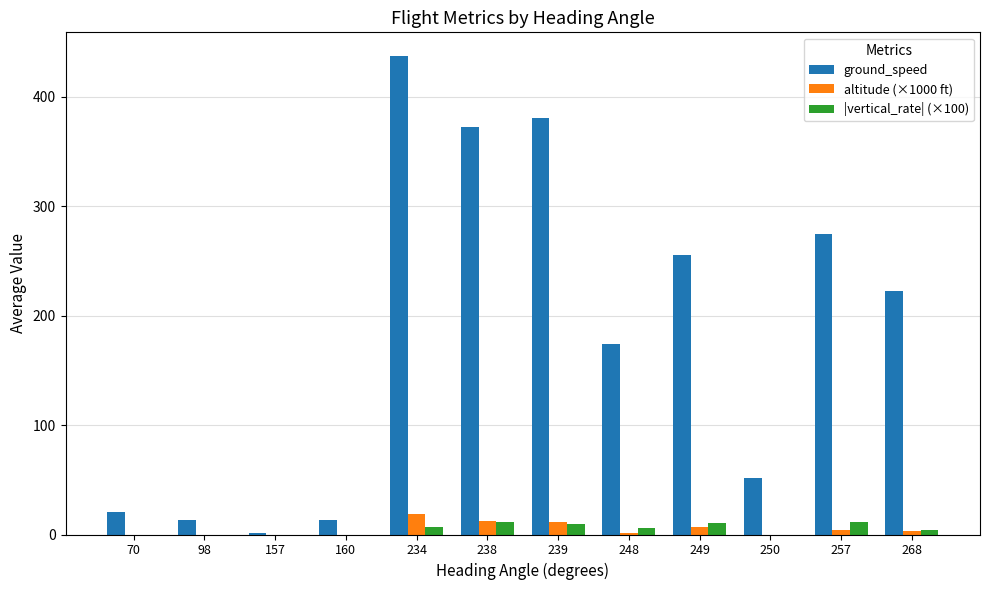

Which series changed the most between 157 and 238?

ground_speed